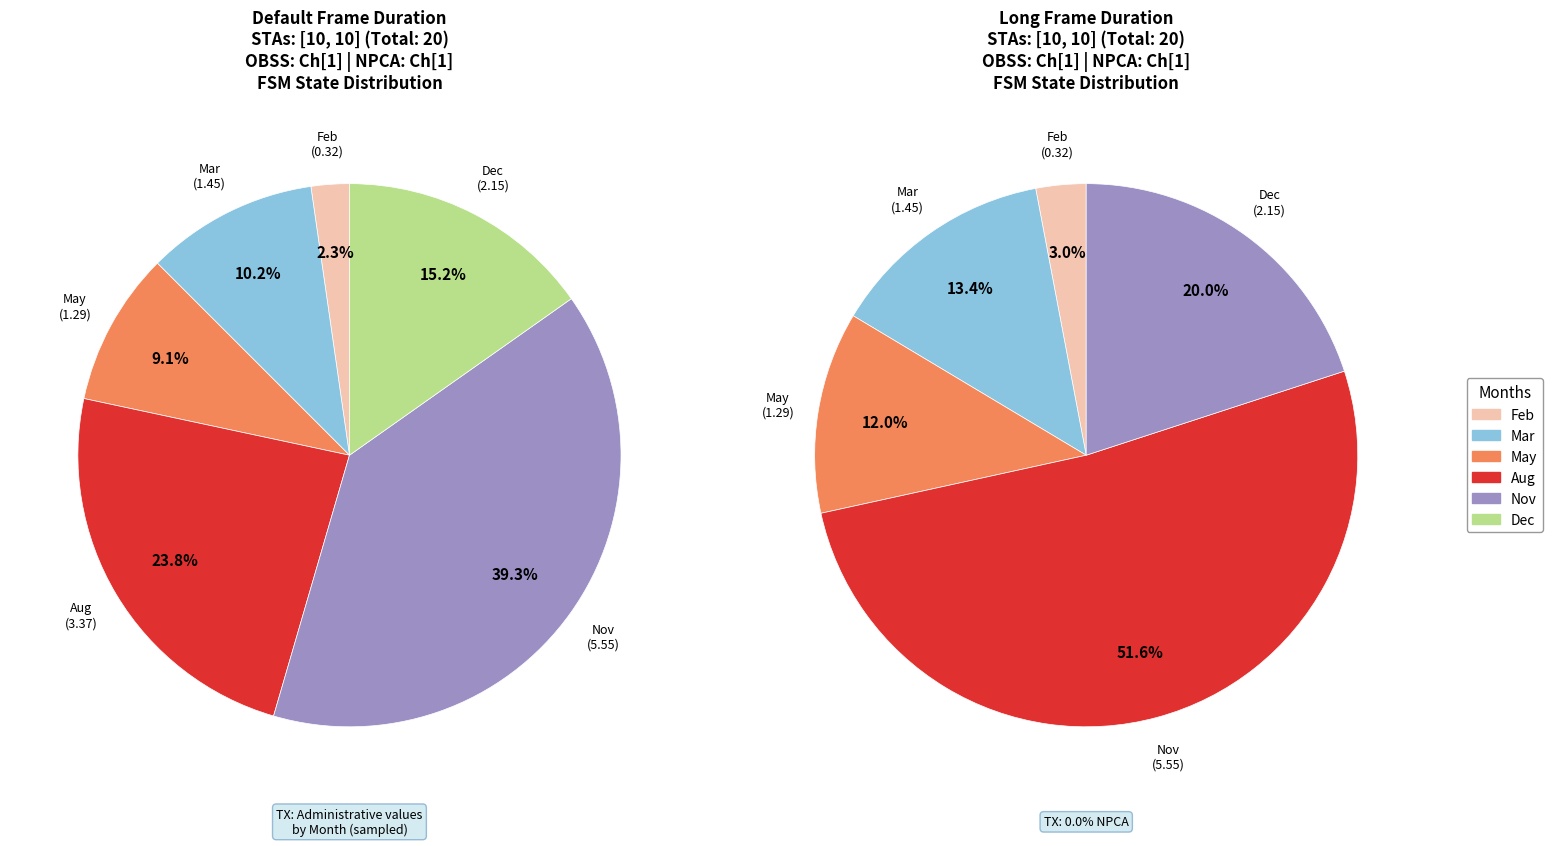

Is there any slice that represents more than half of the pie?

No